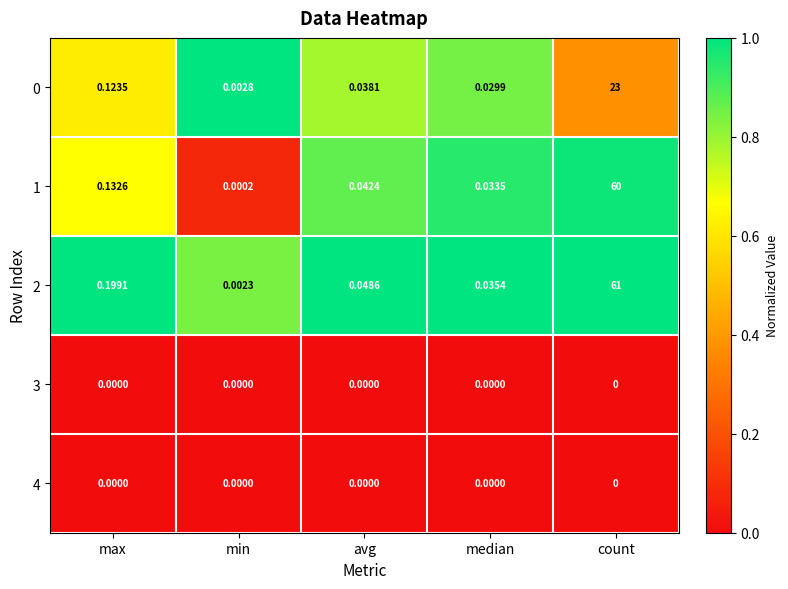

Which series changed the most between avg and median?

2